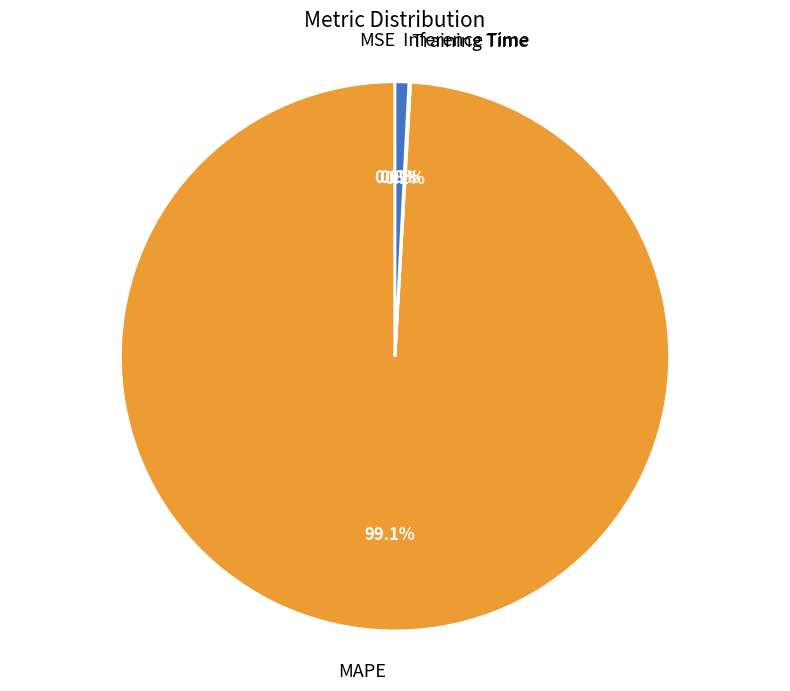

How much of the chart is everything except Inference Time?

99.2%